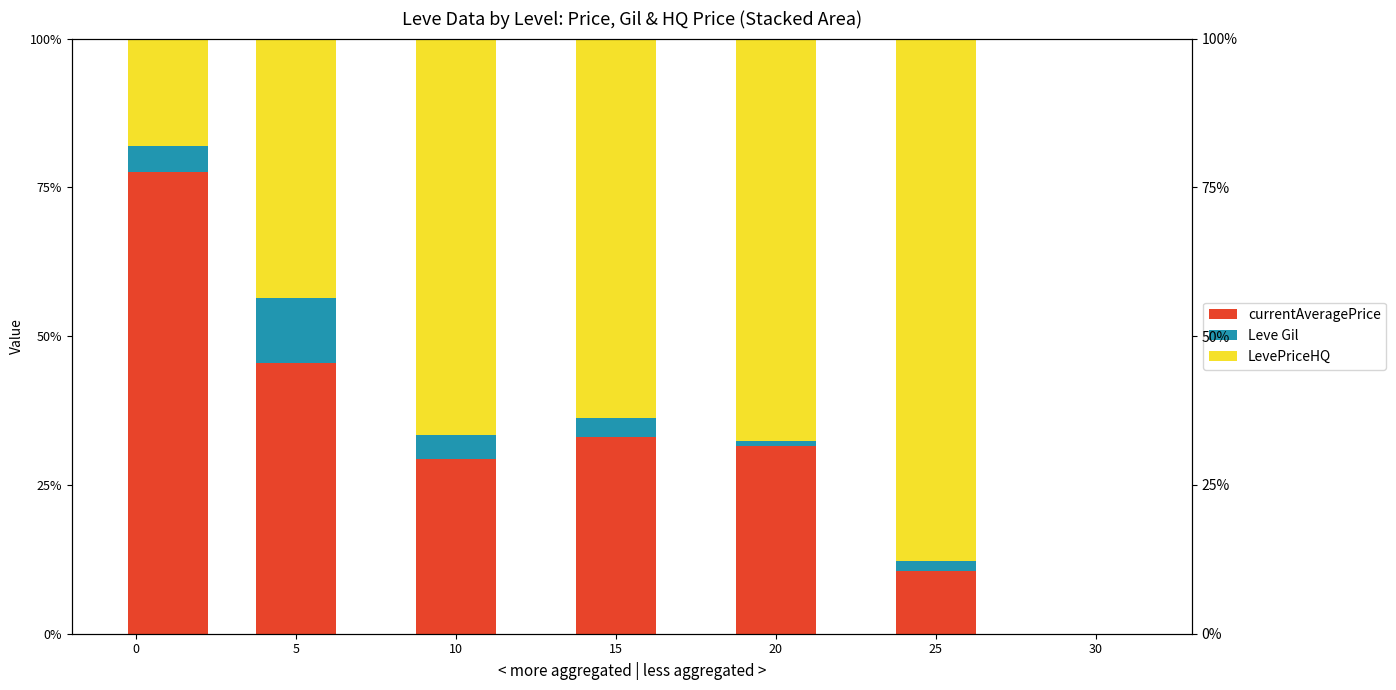

How many values in the LevePriceHQ series are below 63?

3